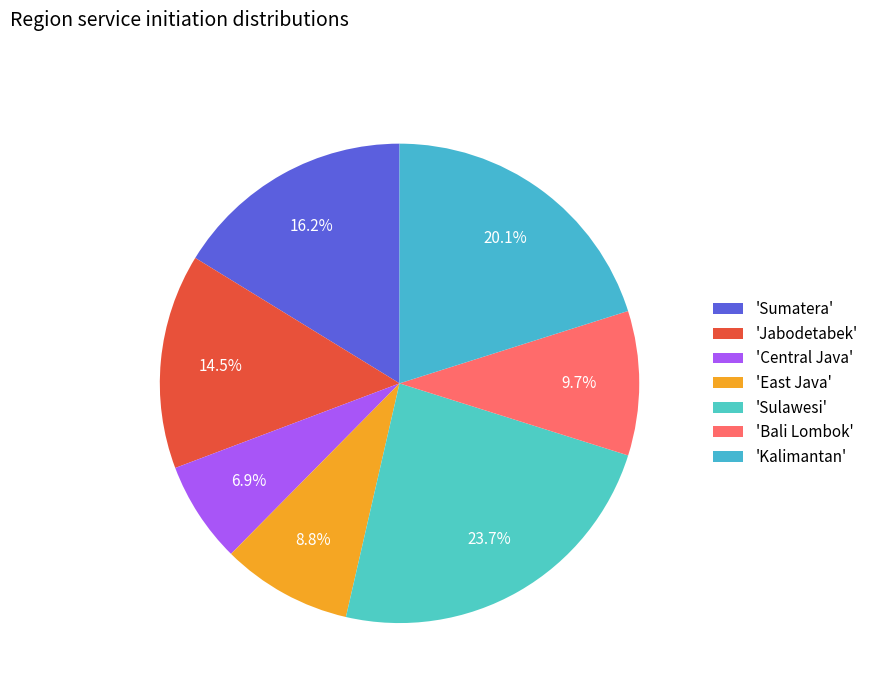

To the nearest percent, what is the average slice percentage?

14%